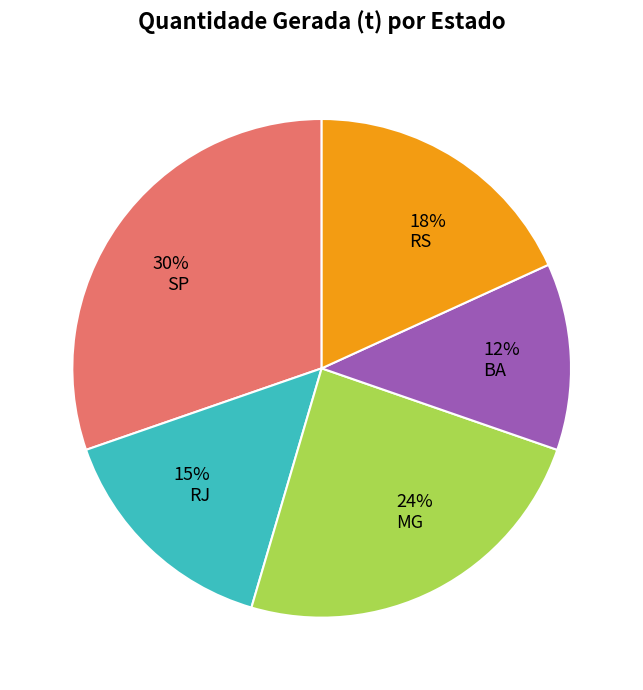

Rank the categories by value from highest to lowest.

SP, MG, RS, RJ, BA